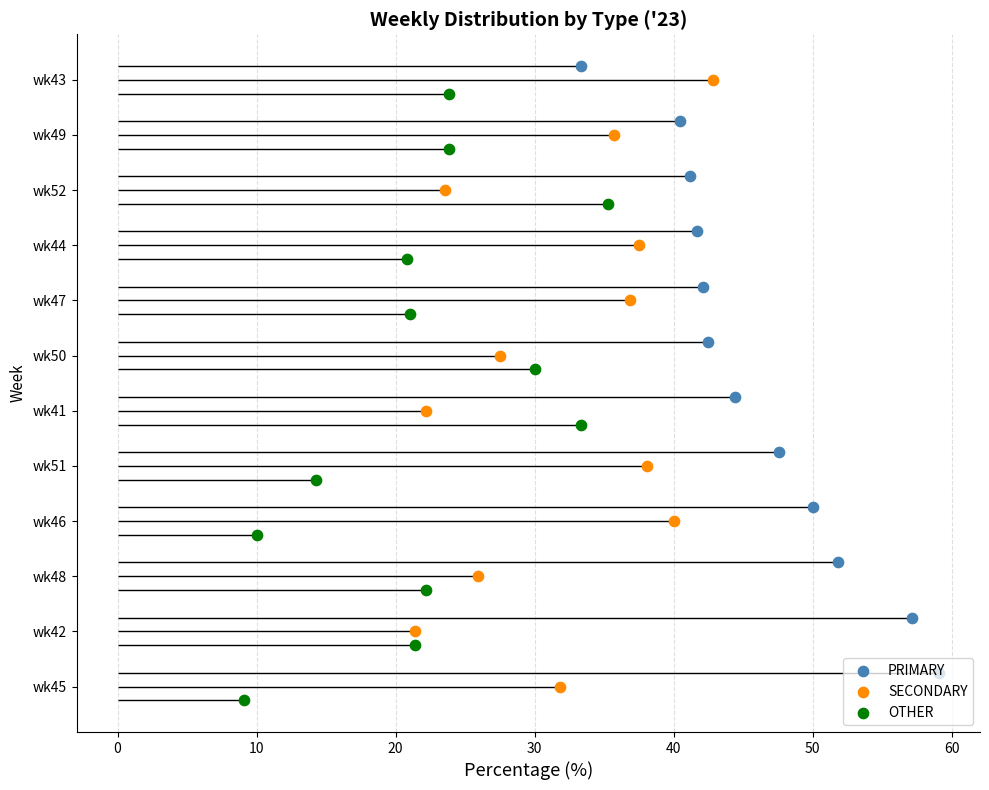

Which series reaches the maximum Y coordinate?

PRIMARY